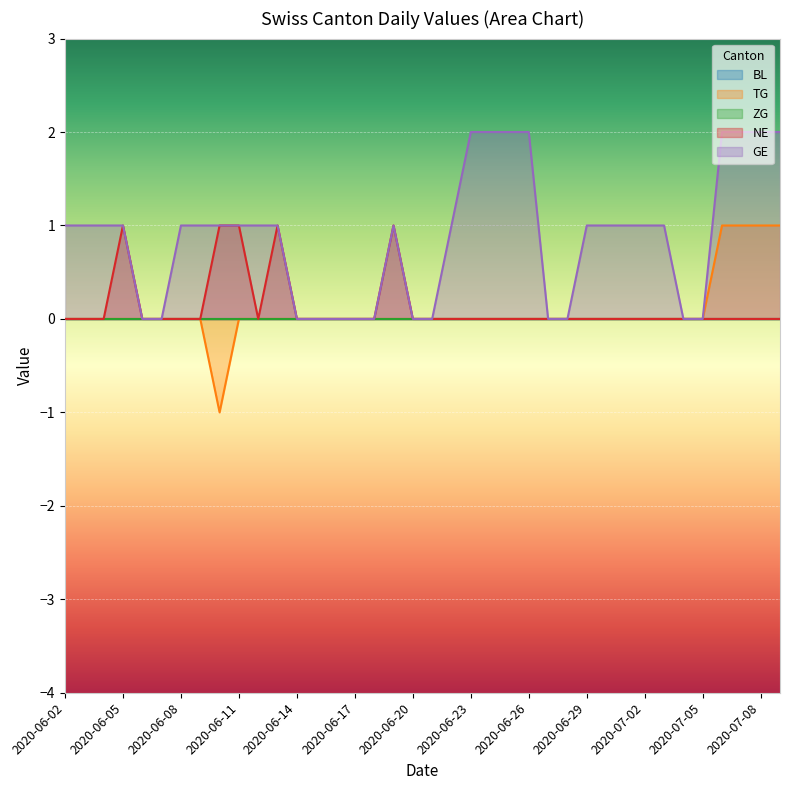

True or false: BL and GE intersect in this chart.

False